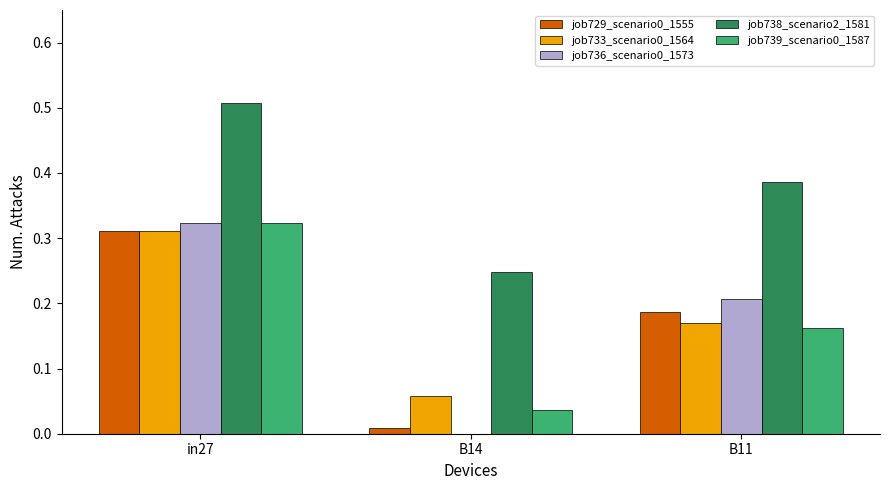

How many groups of bars are there?

3